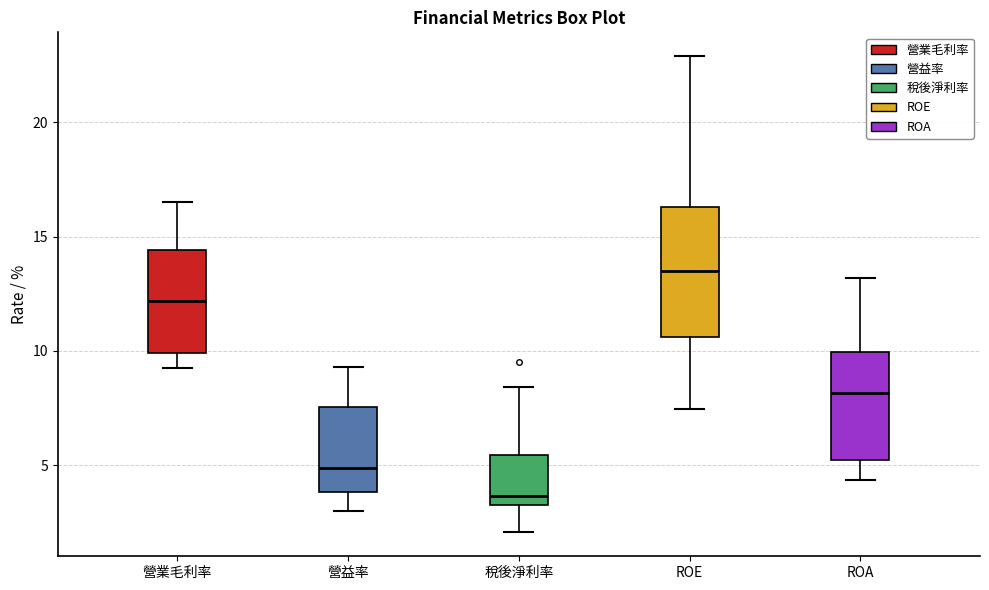

Which box's median line is the lowest?

稅後淨利率